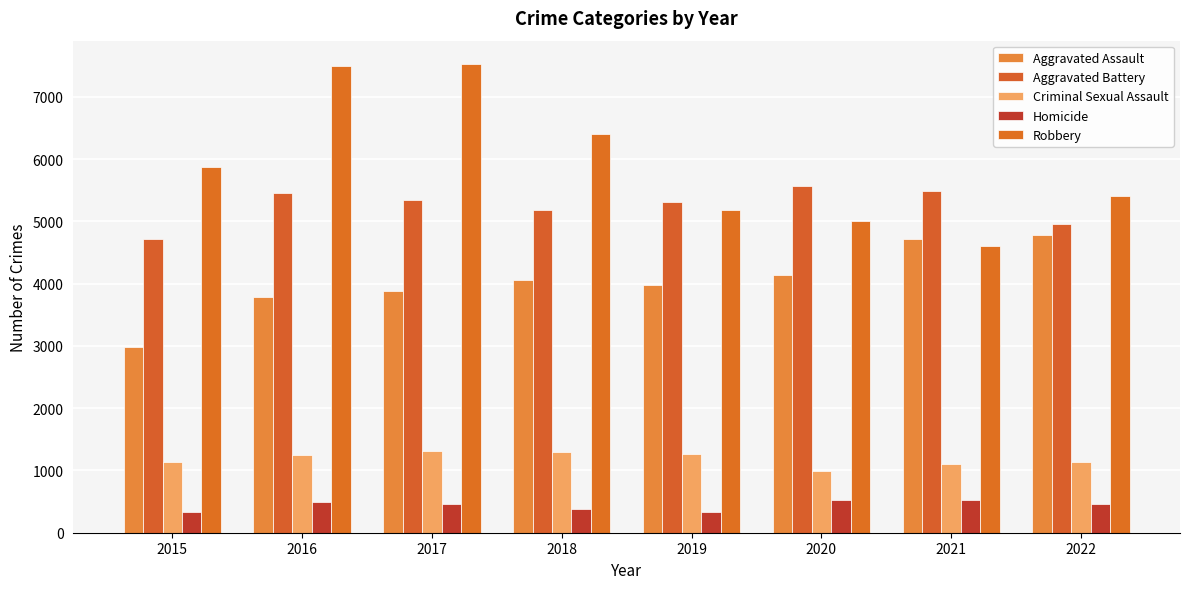

What is the smallest value displayed?

325